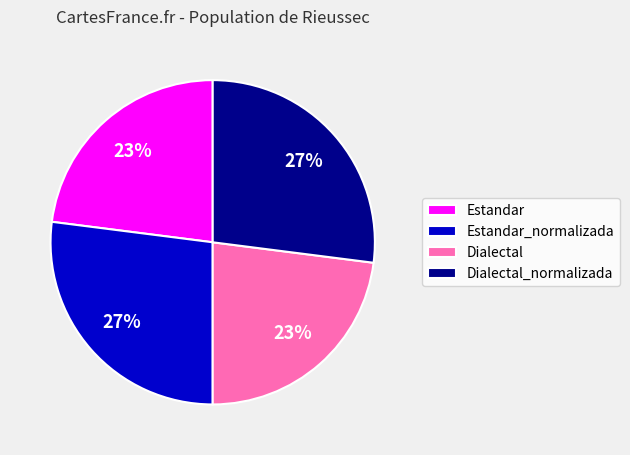

Combined, do Estandar and Dialectal account for over 50%?

No